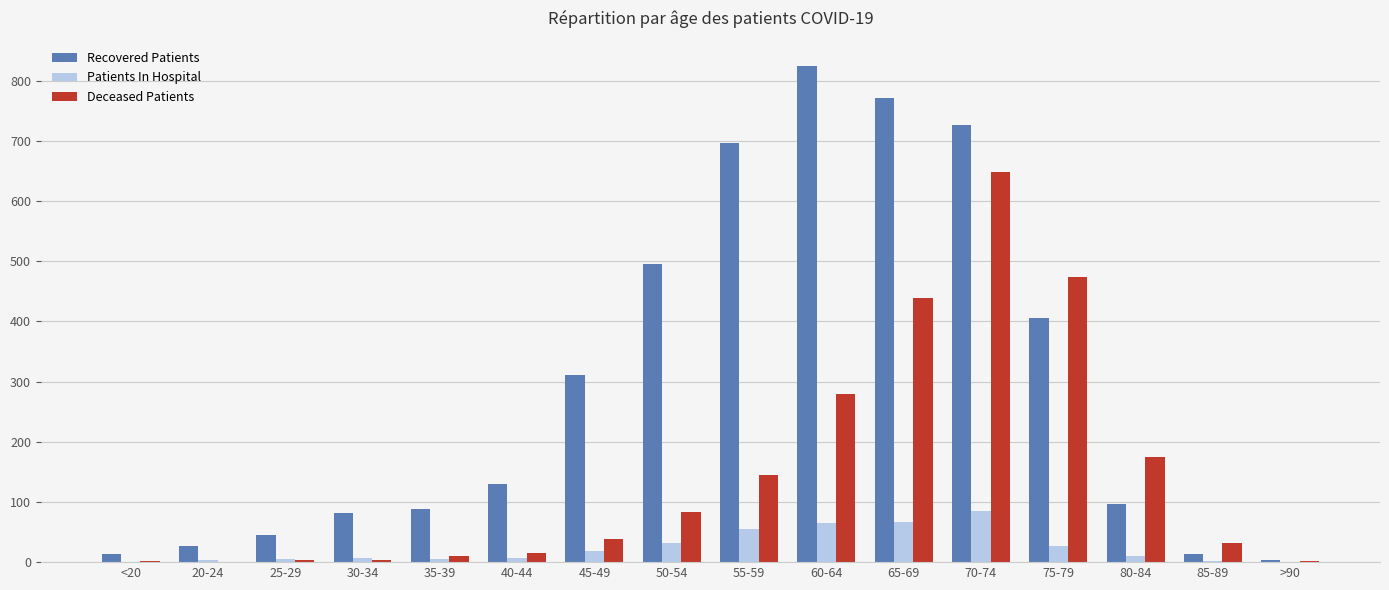

Are the bars horizontal?

No